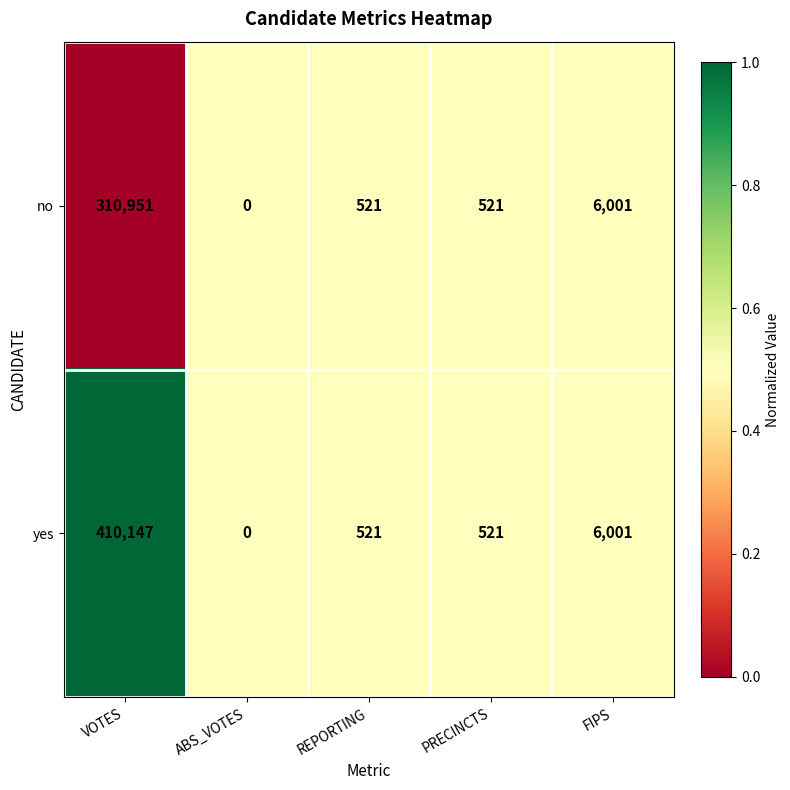

At which label does yes first exceed 521?

VOTES